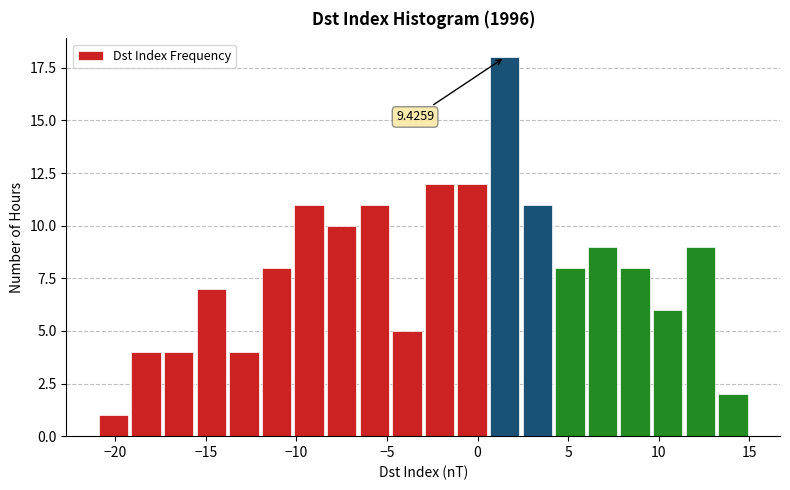

Read against the x-axis, roughly where is the centre of the tallest bar?

1.5